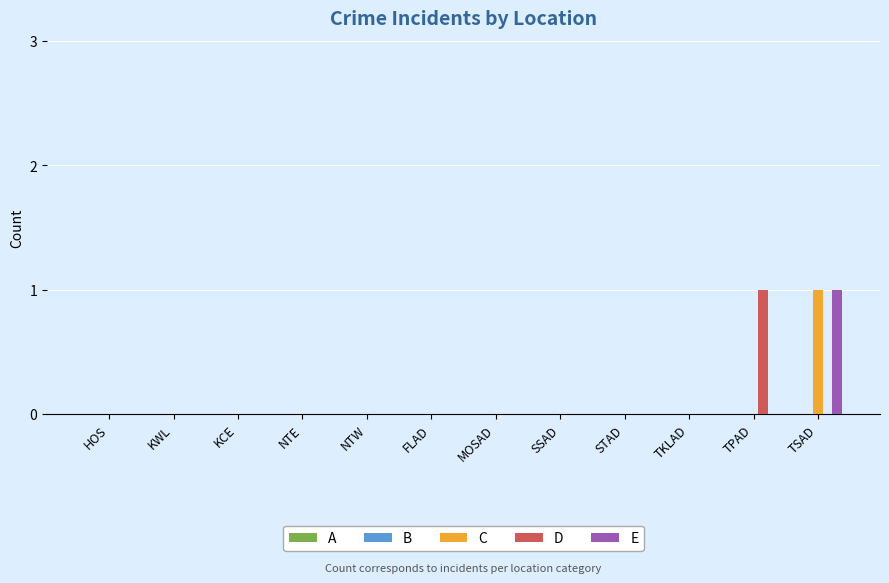

Is it true that D equals 0 at FLAD?

True